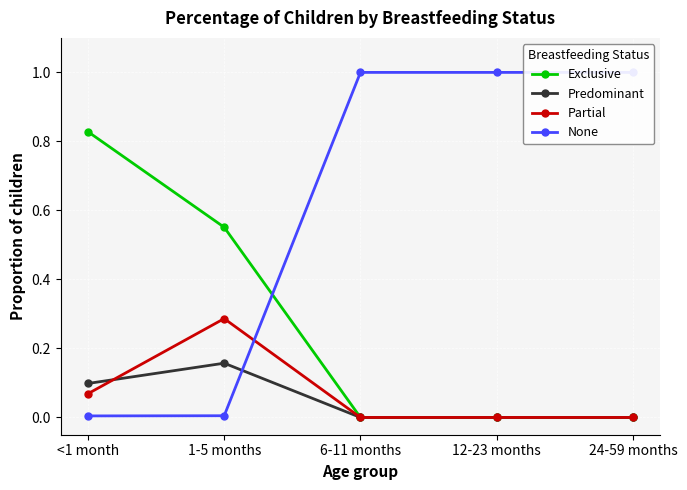

True or false: Exclusive has a value of -0.4 at 24-59 months.

False